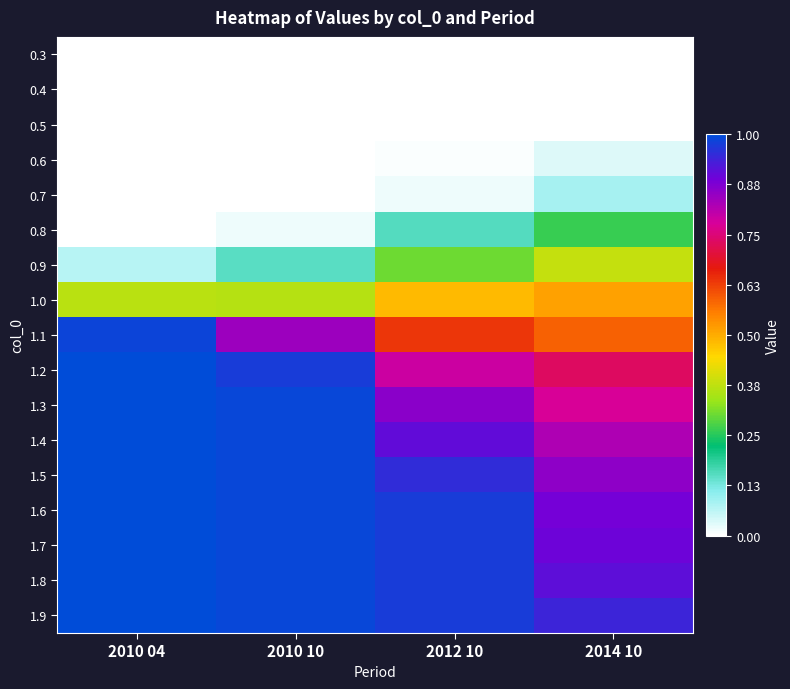

What is the total value across all series at 2010 04?

9.5